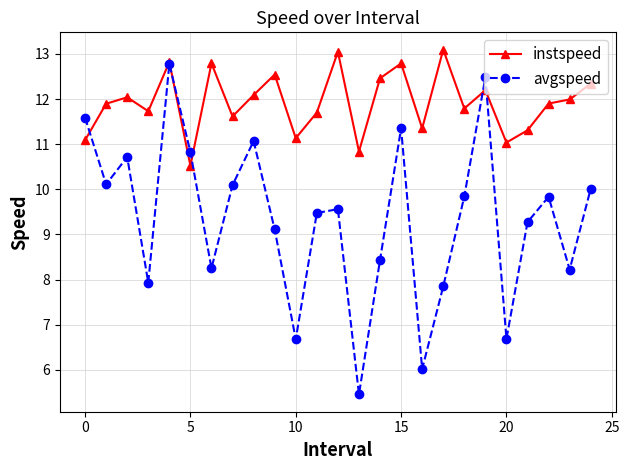

What is the value of the instspeed point at the 5th from the left?

12.8